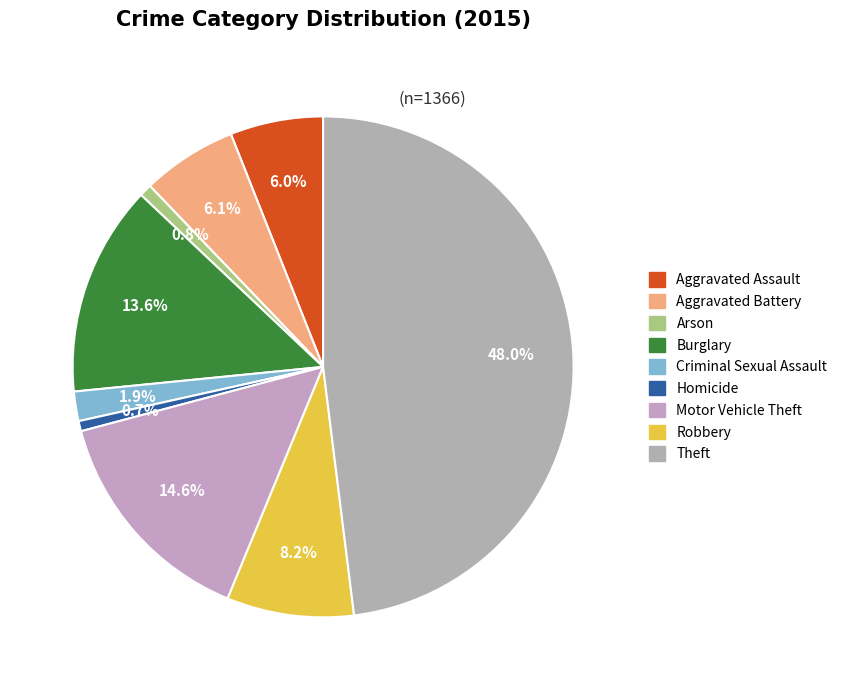

To the nearest percent, what percentage of the pie is Aggravated Battery?

6%